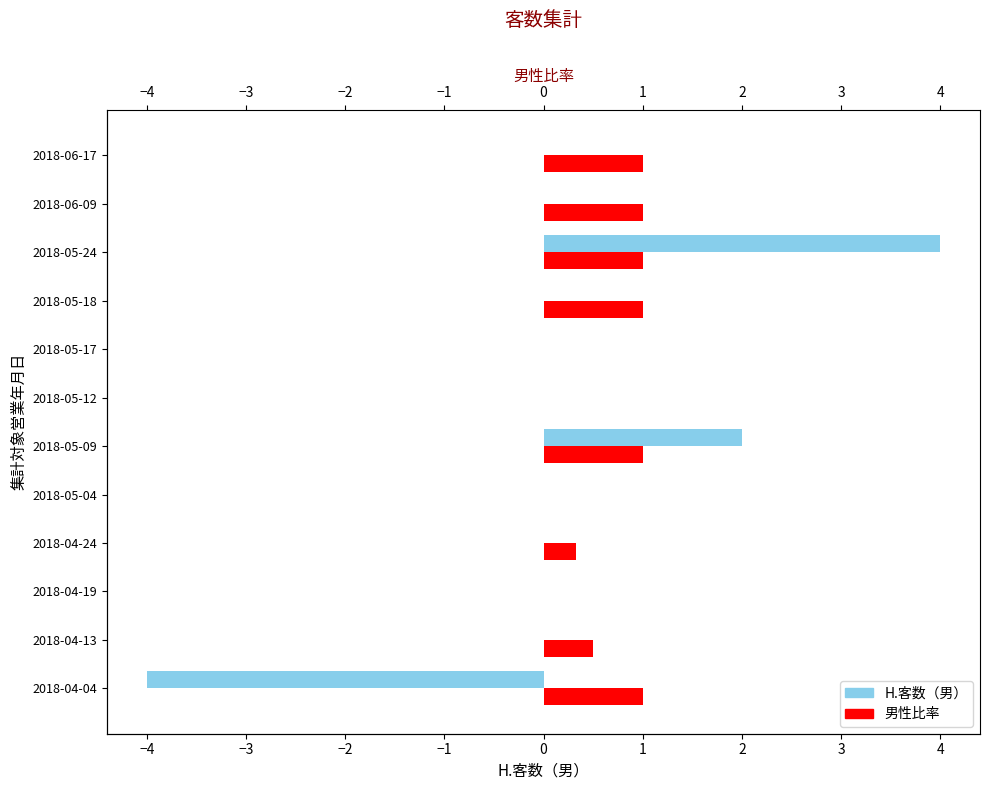

Rank the series by their maximum value, from highest to lowest.

H.客数（男）, 男性比率